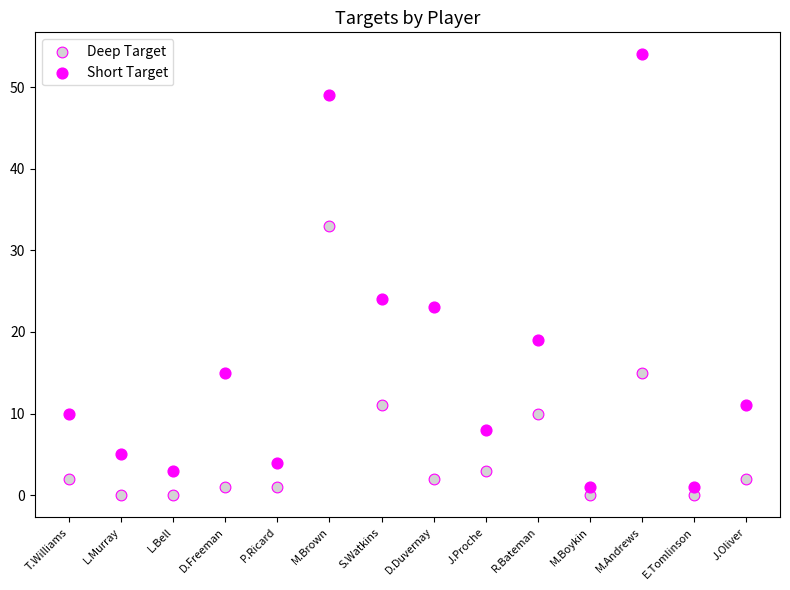

Which series has the largest Y range (max minus min)?

Short Target